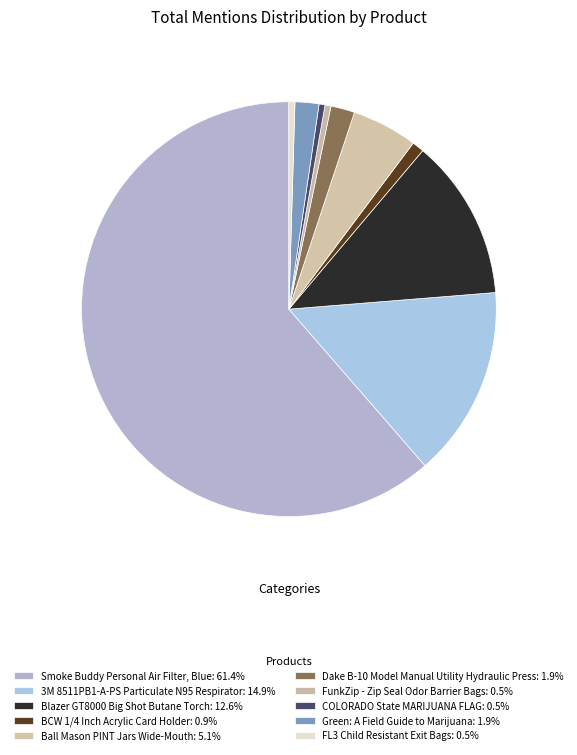

What percentage is the BCW 1/4 Inch Acrylic Card Holder slice, to the nearest percent?

1%